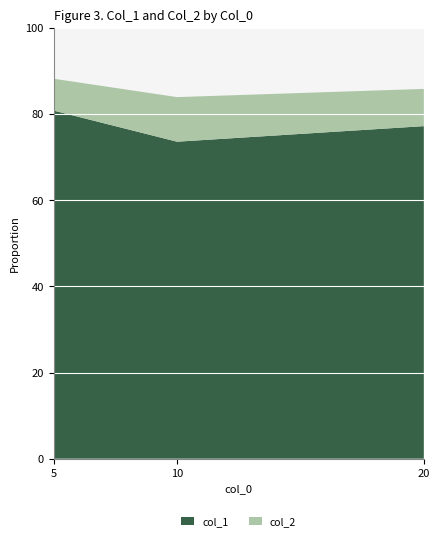

Reading left to right, extract all data points from this chart.

col_1: 0.8	0.7	0.8
col_2: 0.1	0.1	0.1